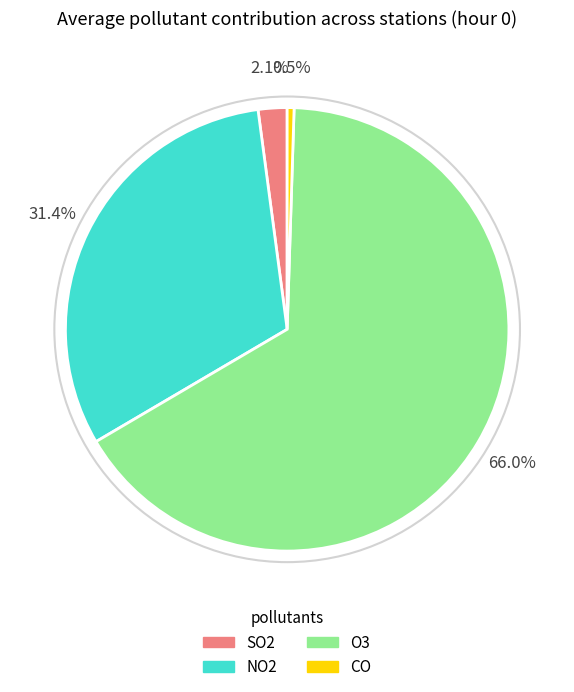

What percentage do NO2 and CO together represent?

31.9%